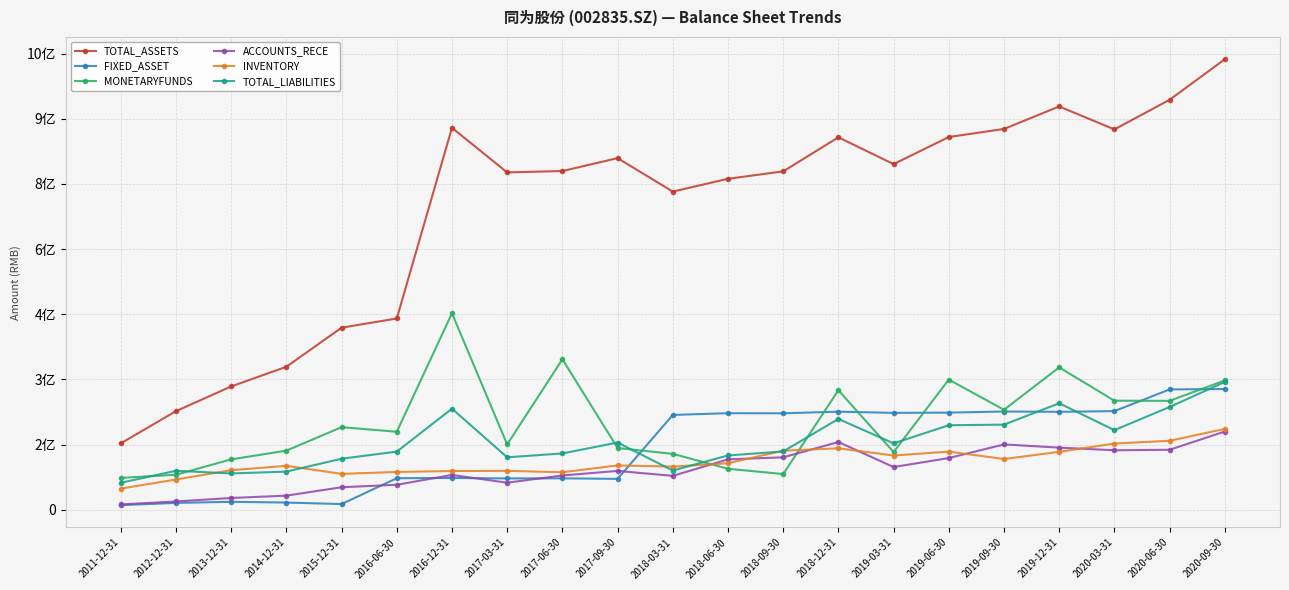

What is the label of the 15th point from the right?

2016-12-31